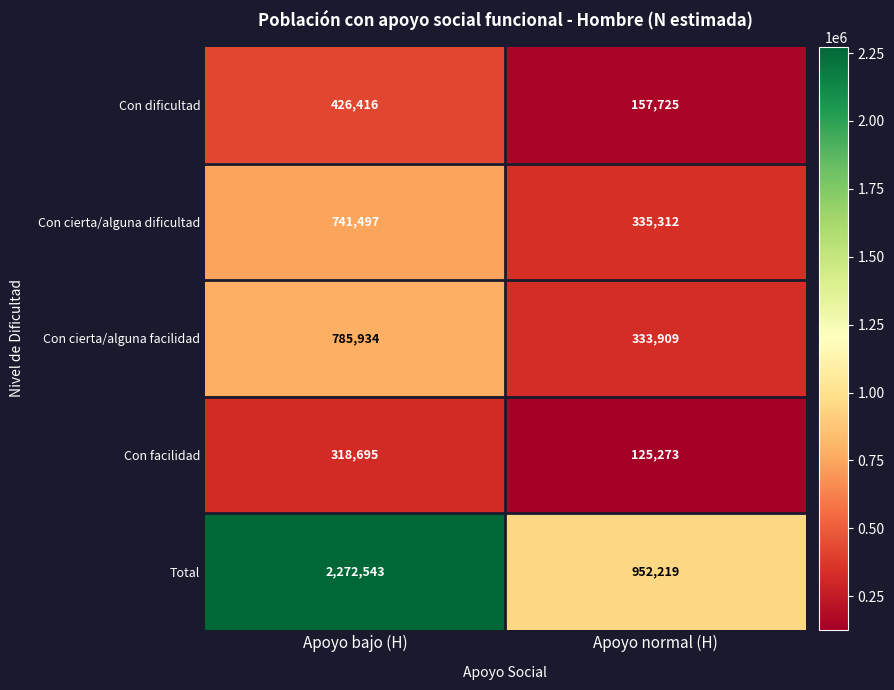

What is the average value of the Total series?

1612381